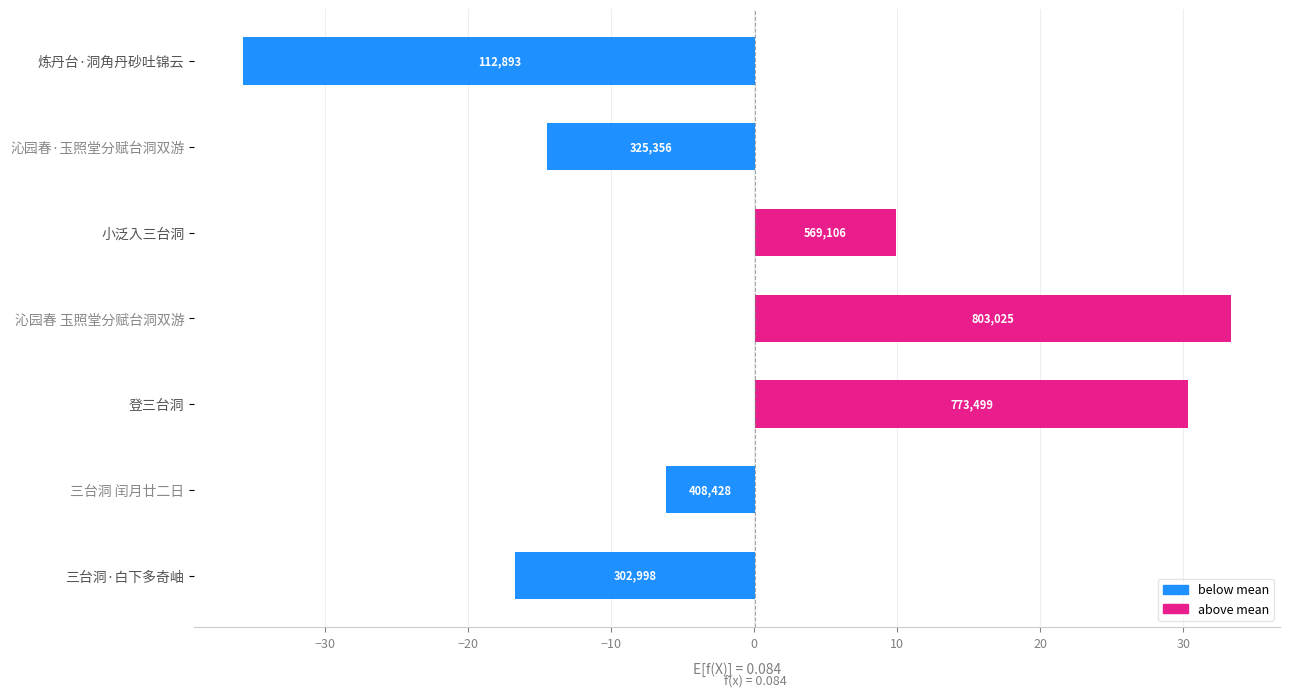

How many data points does each series have?

7